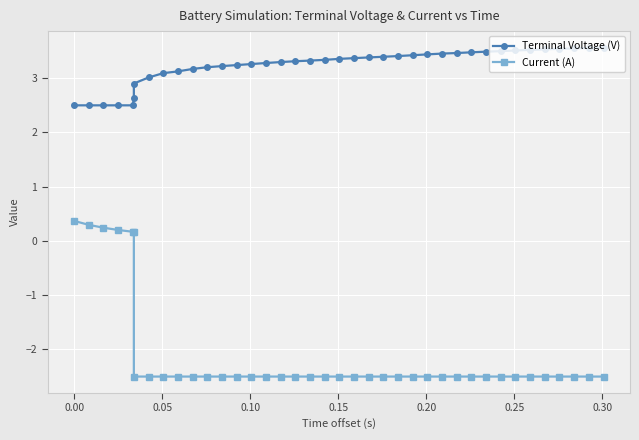

What is the smallest value displayed?

-2.5